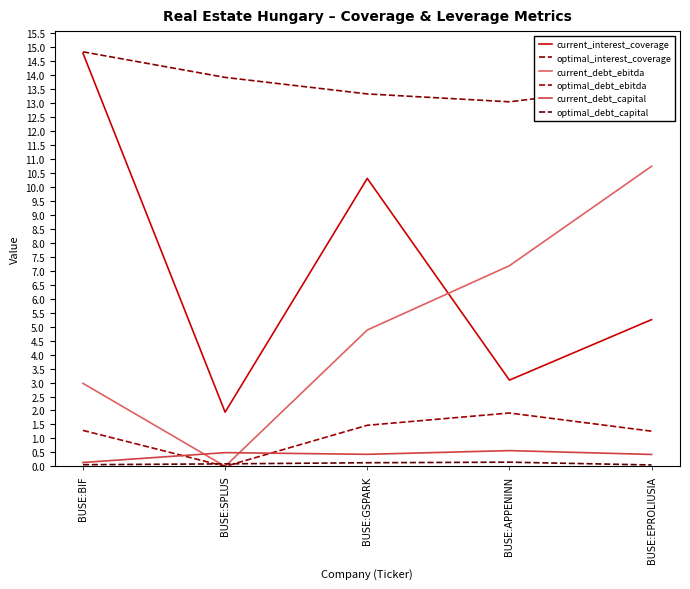

True or false: optimal_debt_capital has more than 0 interior local peaks.

True